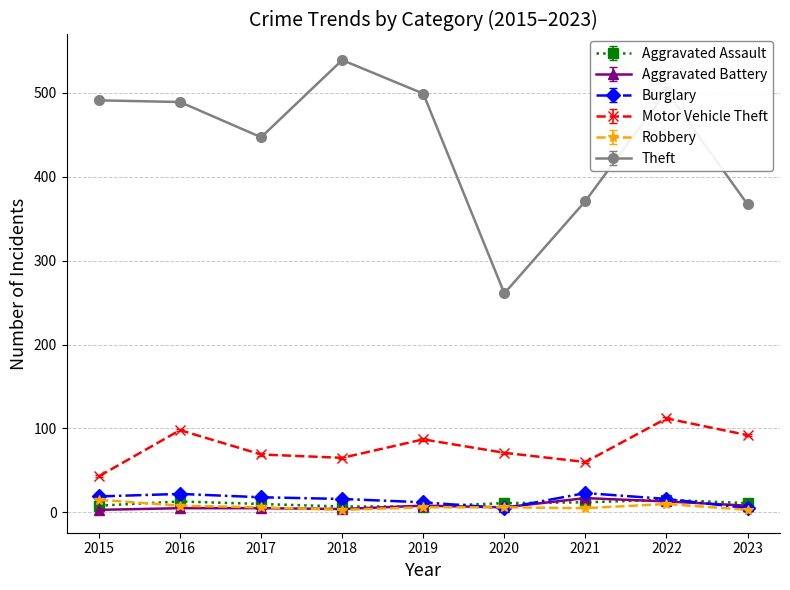

What is the greatest value displayed?

539